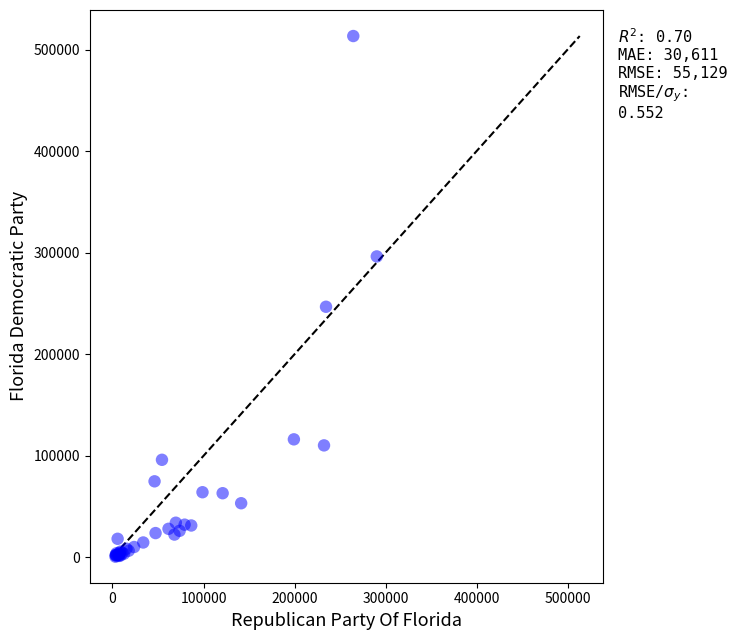

What Y value in the scatter plot is closest to 256995?

246756